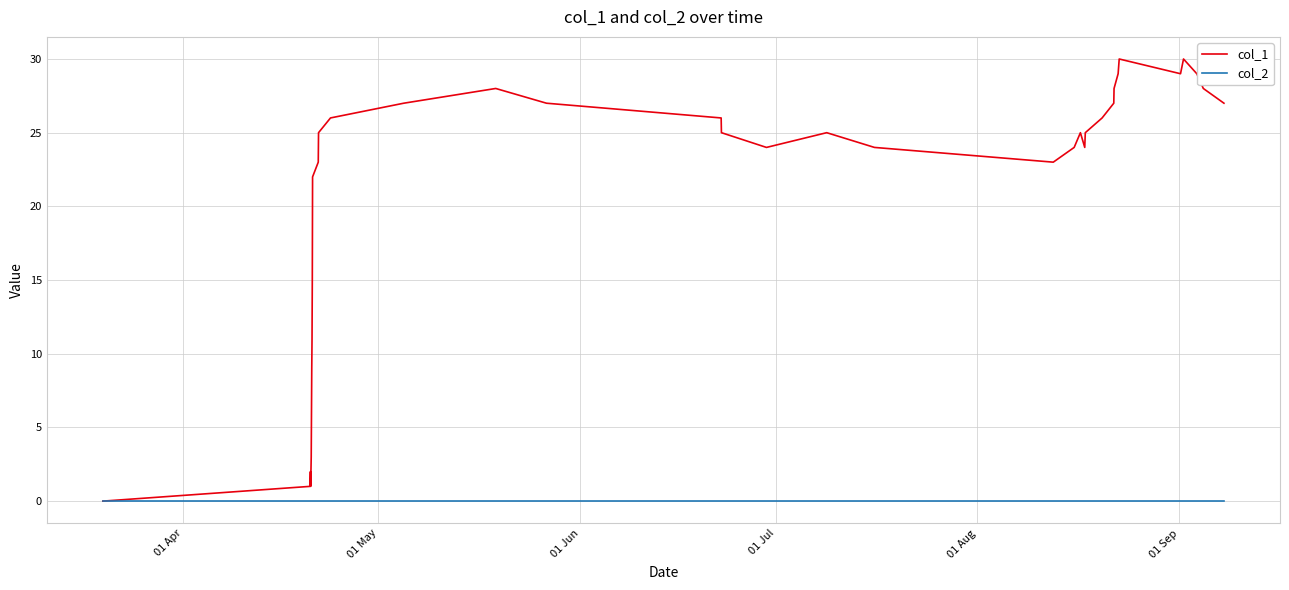

Reading left to right, what are all the values shown in this chart?

col_1: 0	1	2	1	3	6	9	11	15	22	23	25	26	27	28	27	26	25	24	25	24	23	24	25	24	25	26	27	28	29	30	29	30	29	28	27
col_2: 0	0	0	0	0	0	0	0	0	0	0	0	0	0	0	0	0	0	0	0	0	0	0	0	0	0	0	0	0	0	0	0	0	0	0	0